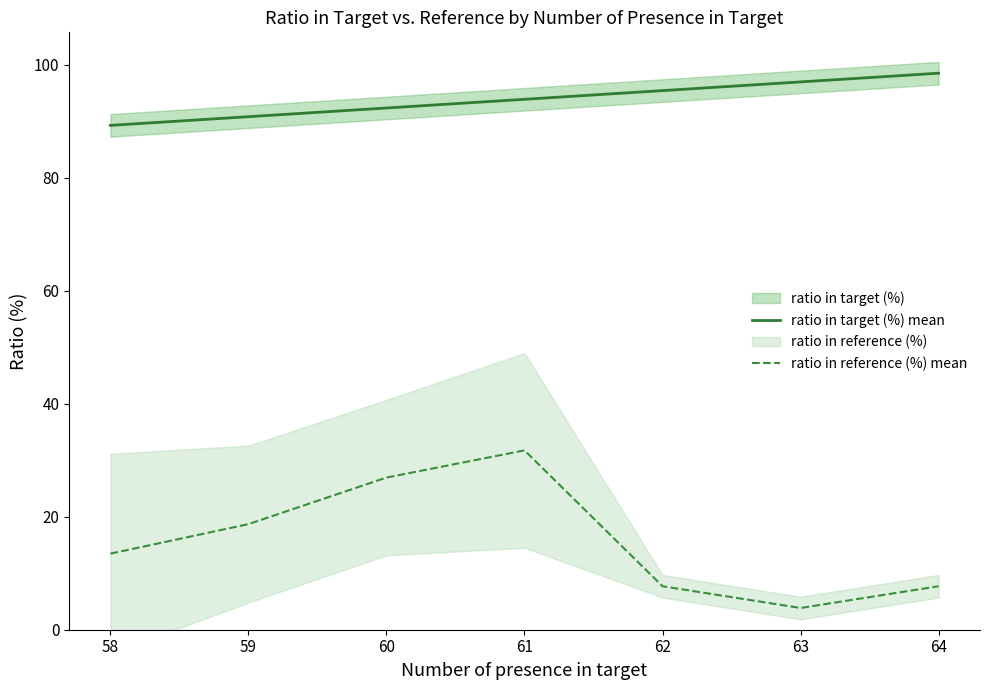

List the series in order of their peak value, lowest first.

ratio in reference (%) mean, ratio in target (%) mean